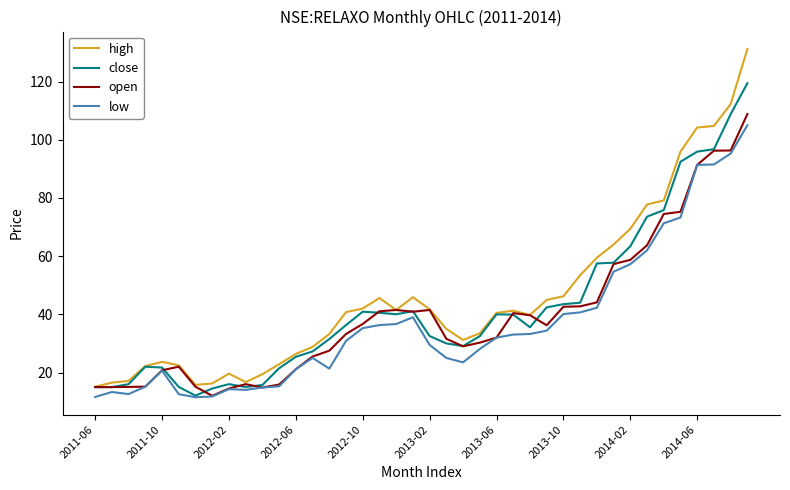

Does the chart have visible grid lines?

No